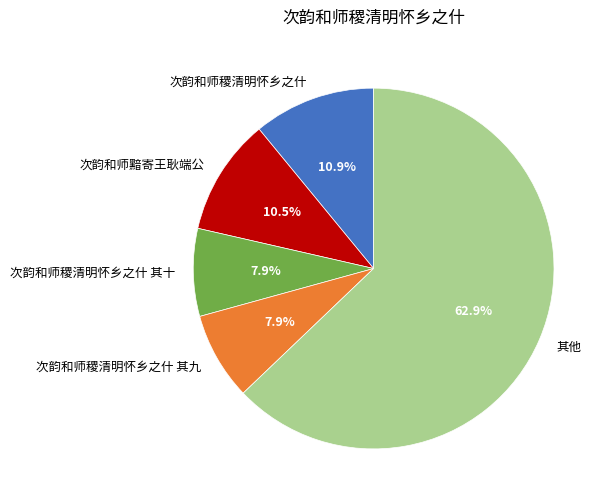

Approximately how many times larger is the value at 次韵和师稷清明怀乡之什 其十 compared to 次韵和师黯寄王耿端公?

0.8